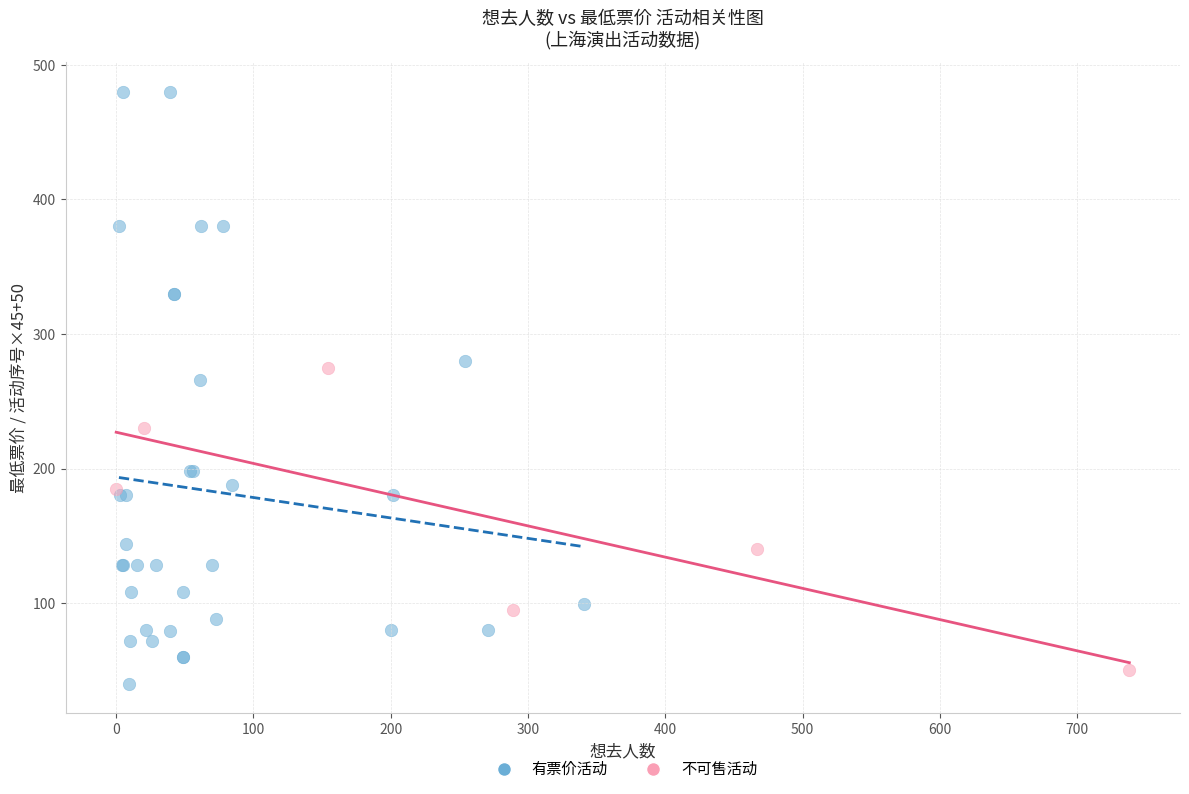

Which series contains the highest Y value?

有票价活动